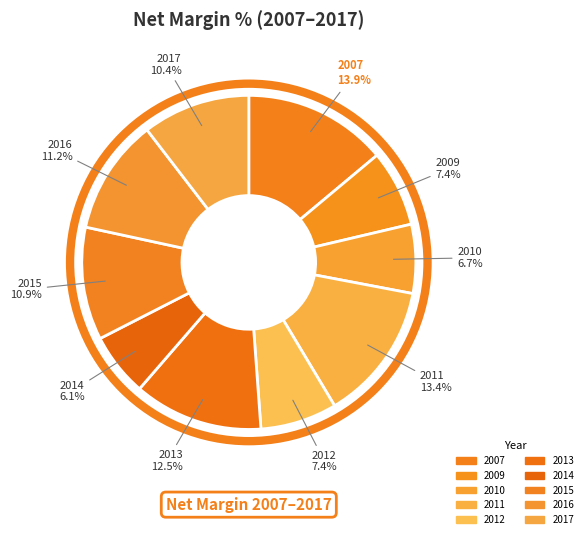

To the nearest percent, what is the difference between the largest and smallest slice percentages?

8%